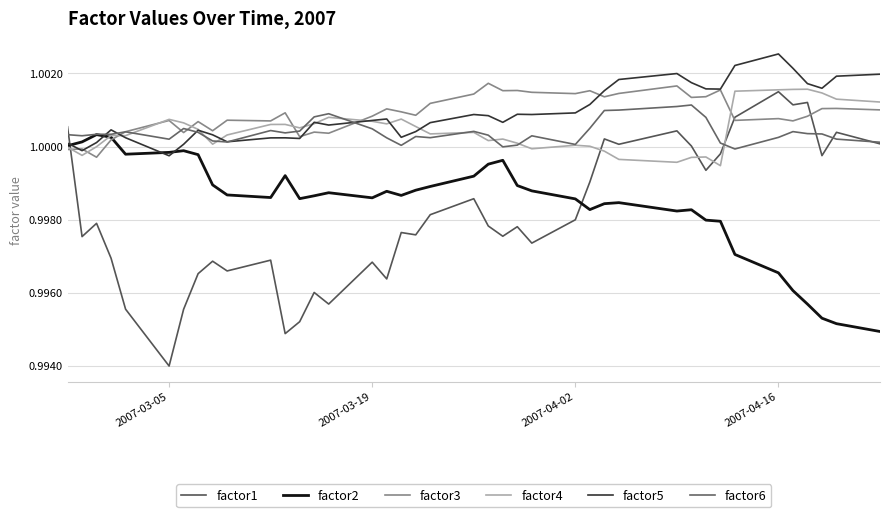

What are all the series names shown in the legend?

factor1, factor2, factor3, factor4, factor5, factor6